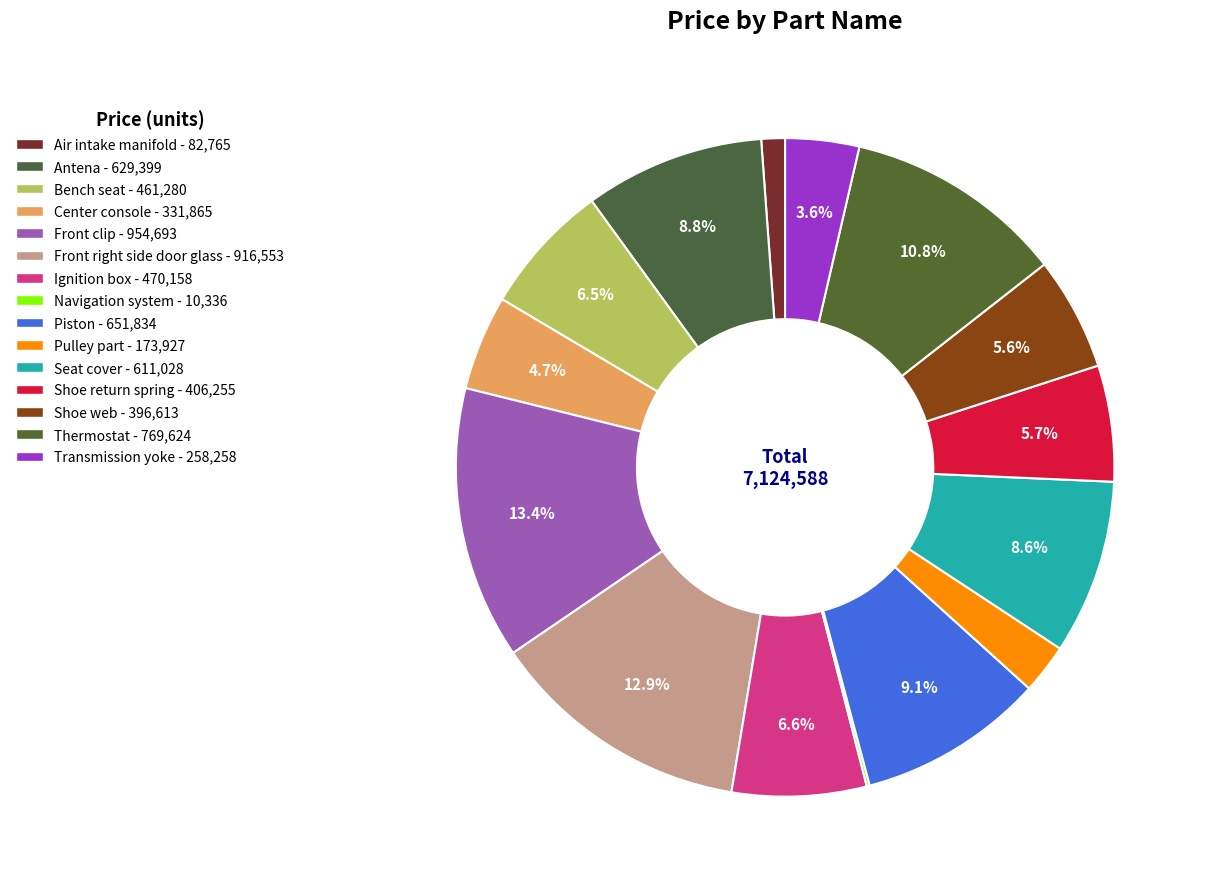

What is the smallest slice in the pie chart?

Navigation system